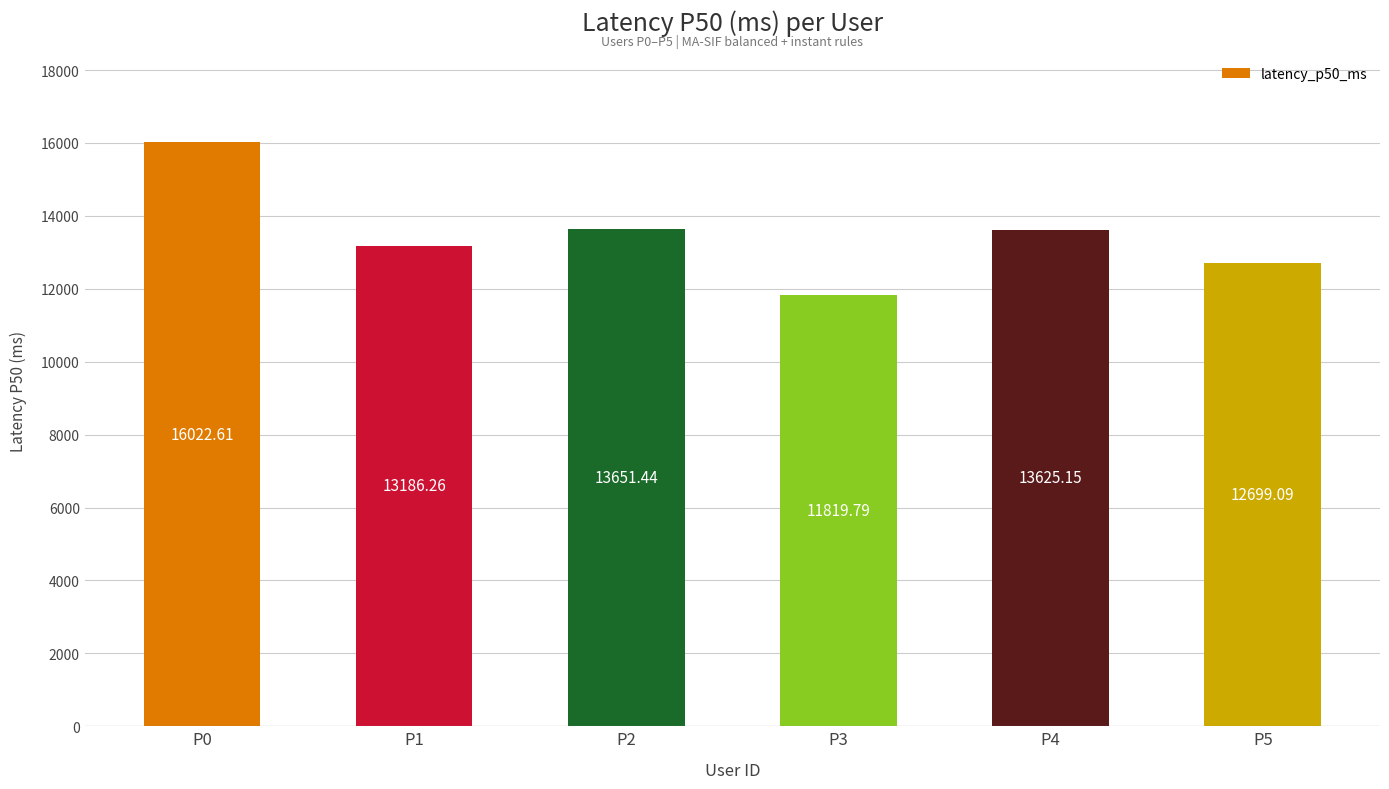

List the labels in order of value, largest first.

P0, P2, P4, P1, P5, P3